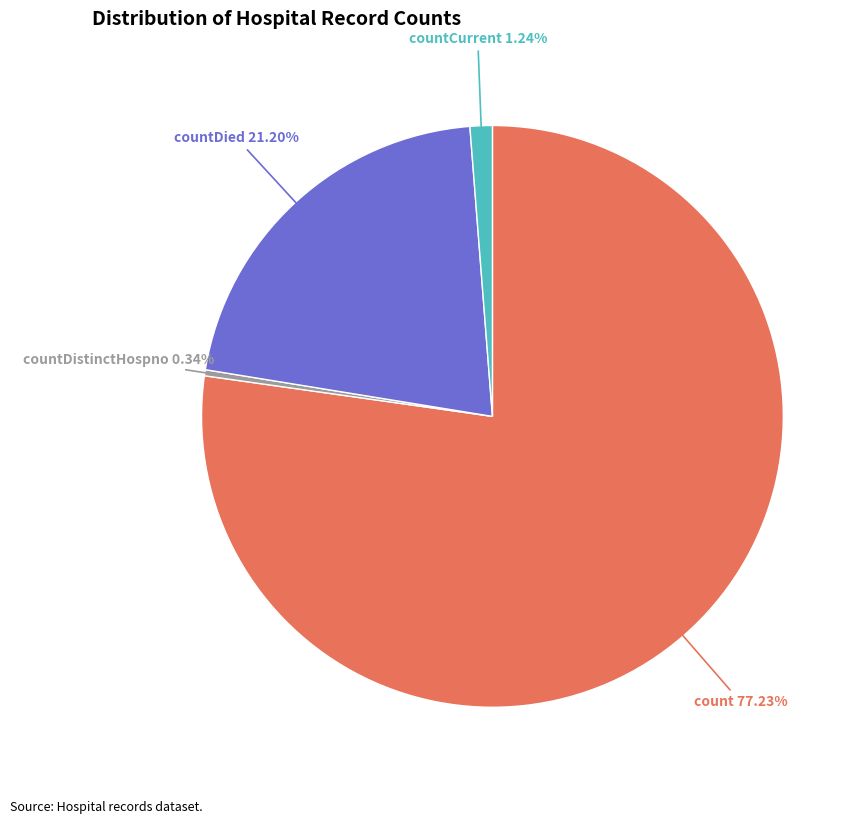

To the nearest percent, what is the difference between the countDied and count slice percentages?

56%